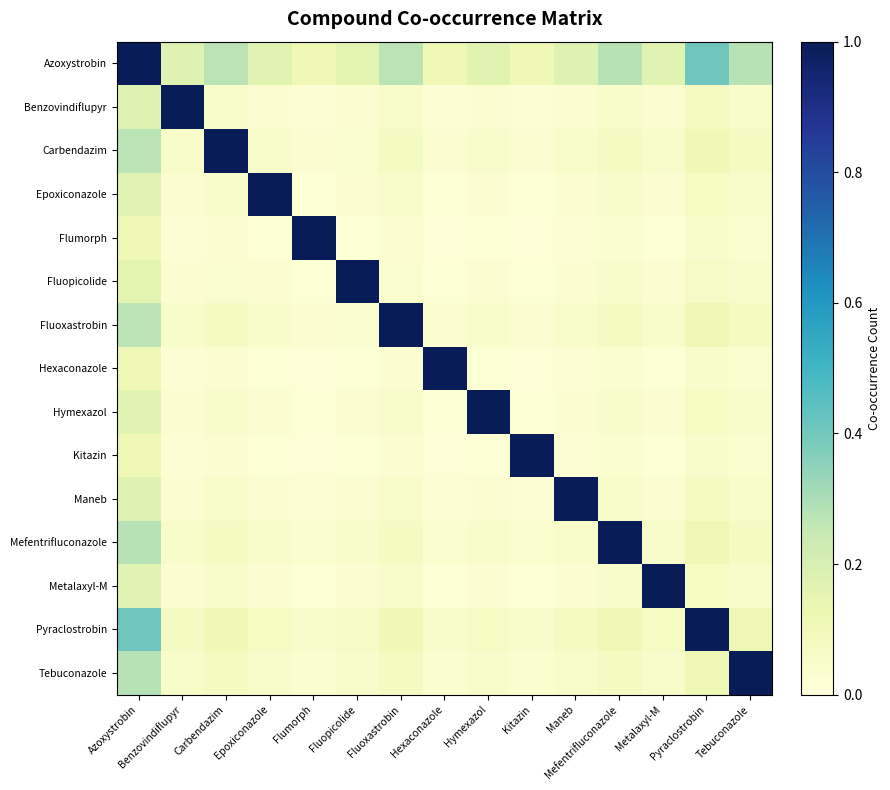

List the series in order of their peak value, highest first.

Azoxystrobin, Benzovindiflupyr, Carbendazim, Epoxiconazole, Flumorph, Fluopicolide, Fluoxastrobin, Hexaconazole, Hymexazol, Kitazin, Maneb, Mefentrifluconazole, Metalaxyl-M, Pyraclostrobin, Tebuconazole